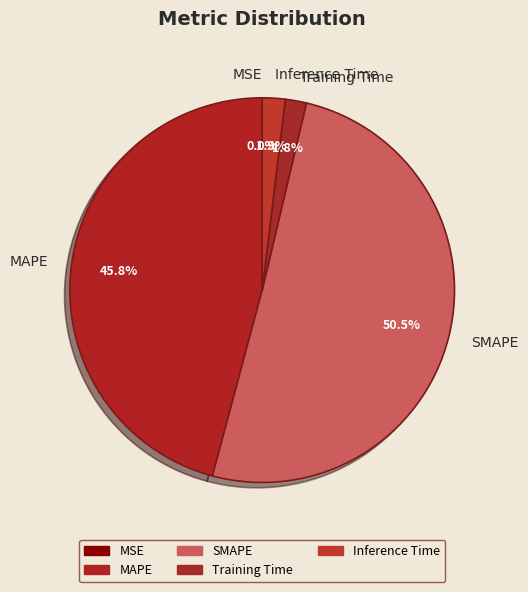

What is the total percentage of Training Time and SMAPE?

52.3%